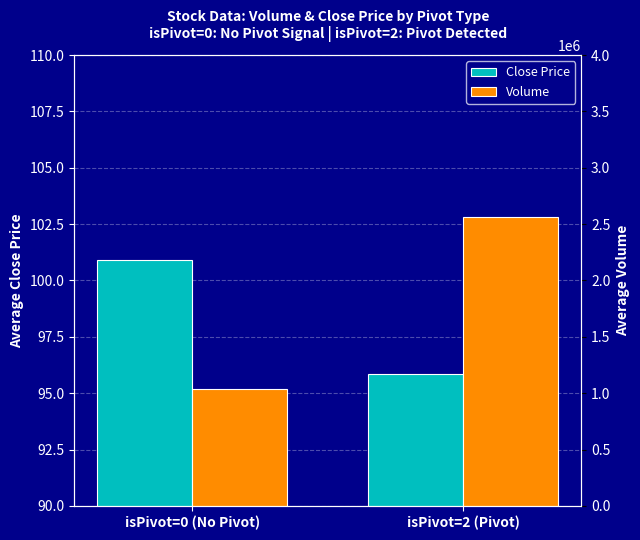

At which category is the sum across all series the highest?

isPivot=2 (Pivot)